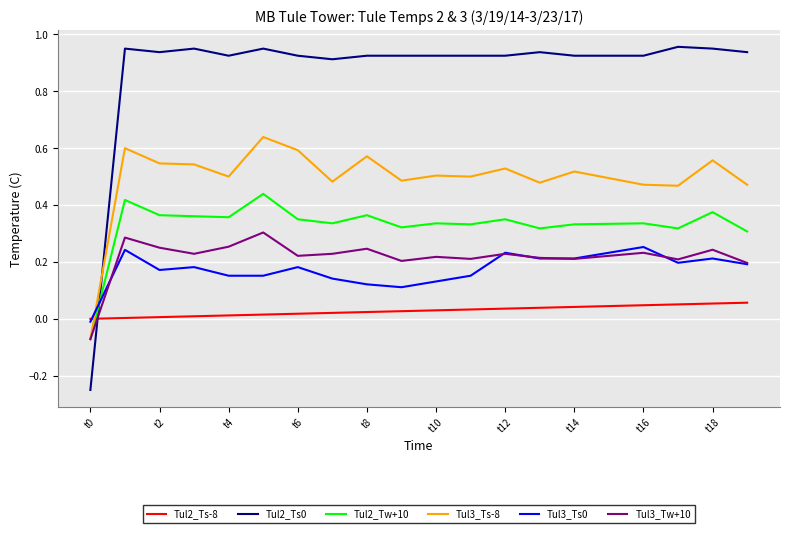

True or false: Tul2_Ts-8 and Tul3_Ts-8 intersect in this chart.

True